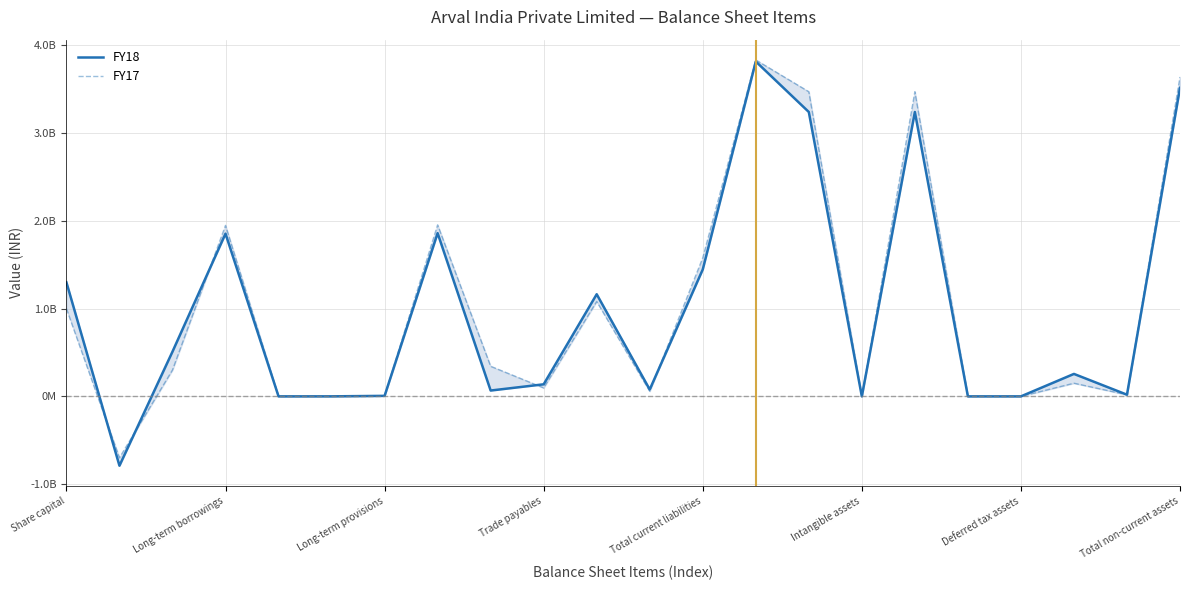

What is the highest value of the FY17 series?

3834734898